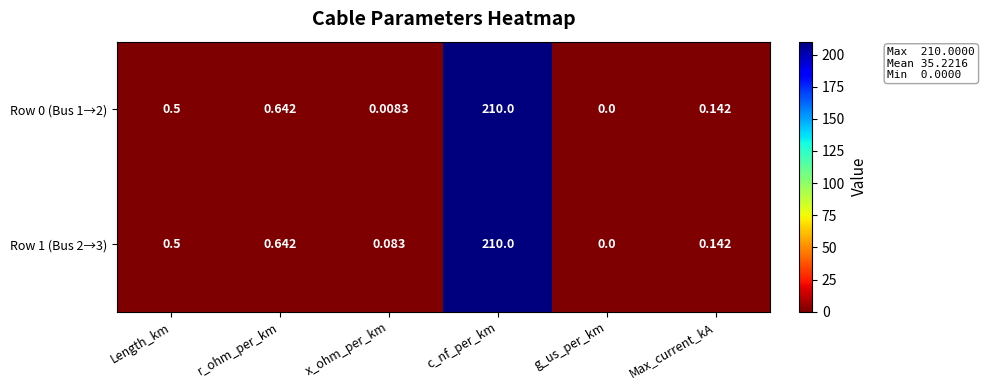

Rank the categories by Row 1 (Bus 2→3) value from highest to lowest.

c_nf_per_km, r_ohm_per_km, Length_km, Max_current_kA, x_ohm_per_km, g_us_per_km